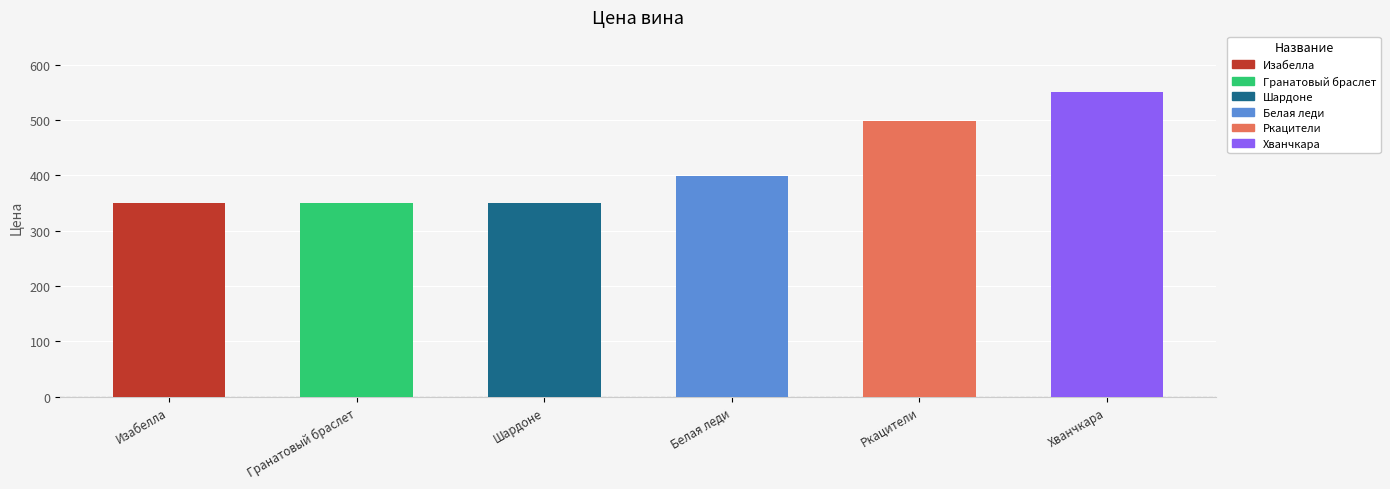

Approximately how many times larger is the value at Ркацители compared to Изабелла?

1.4